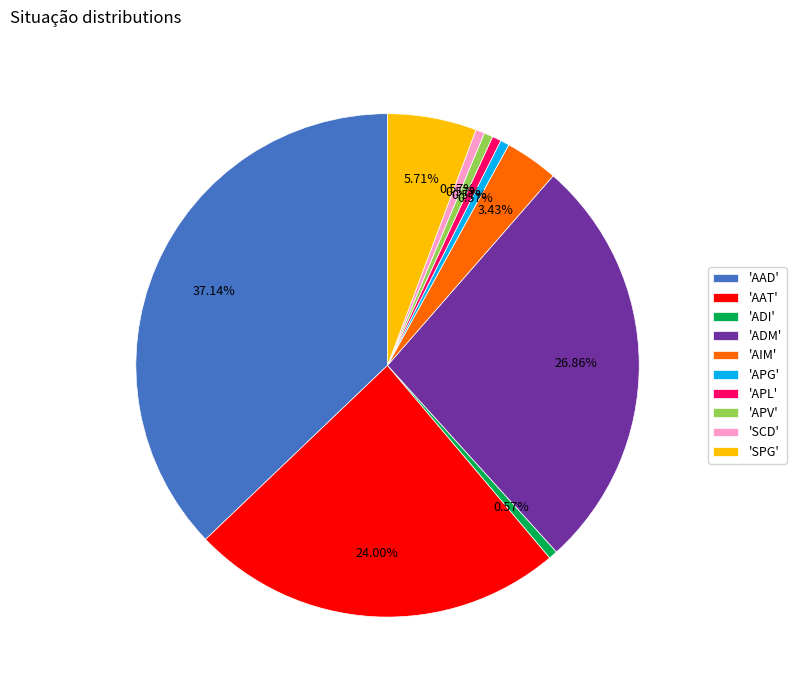

How many slices are in this pie chart?

10